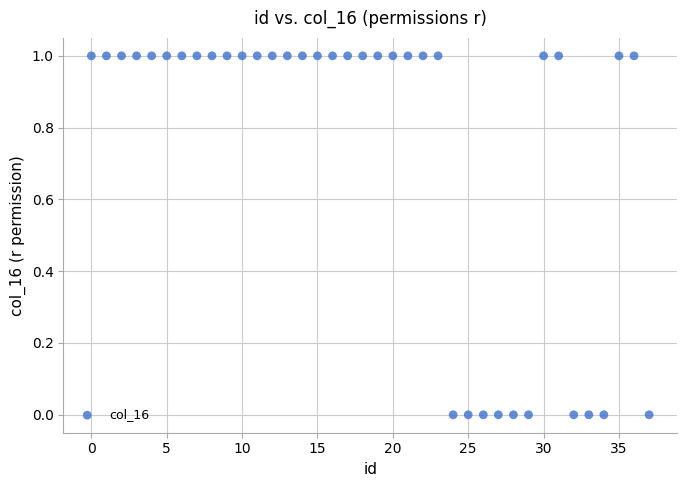

How many data points are displayed?

38